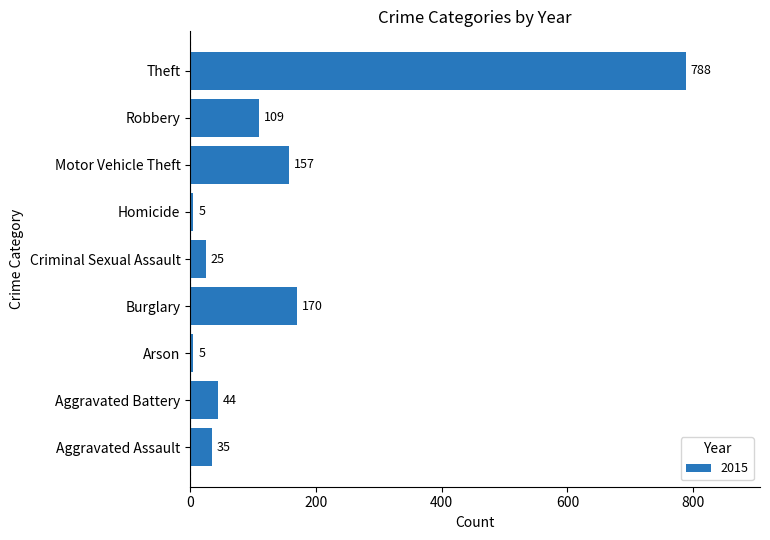

Between Motor Vehicle Theft and Burglary, which is larger?

Burglary